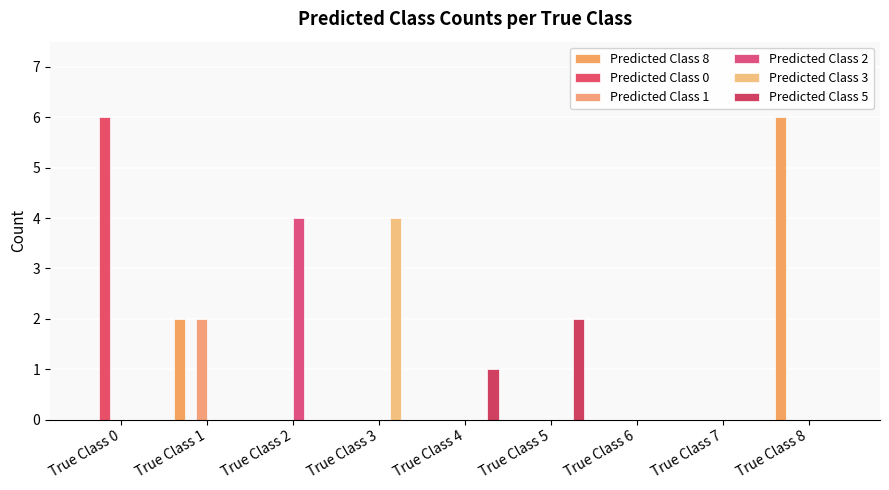

The value of Predicted Class 8 at True Class 6 is 0. True or false?

True